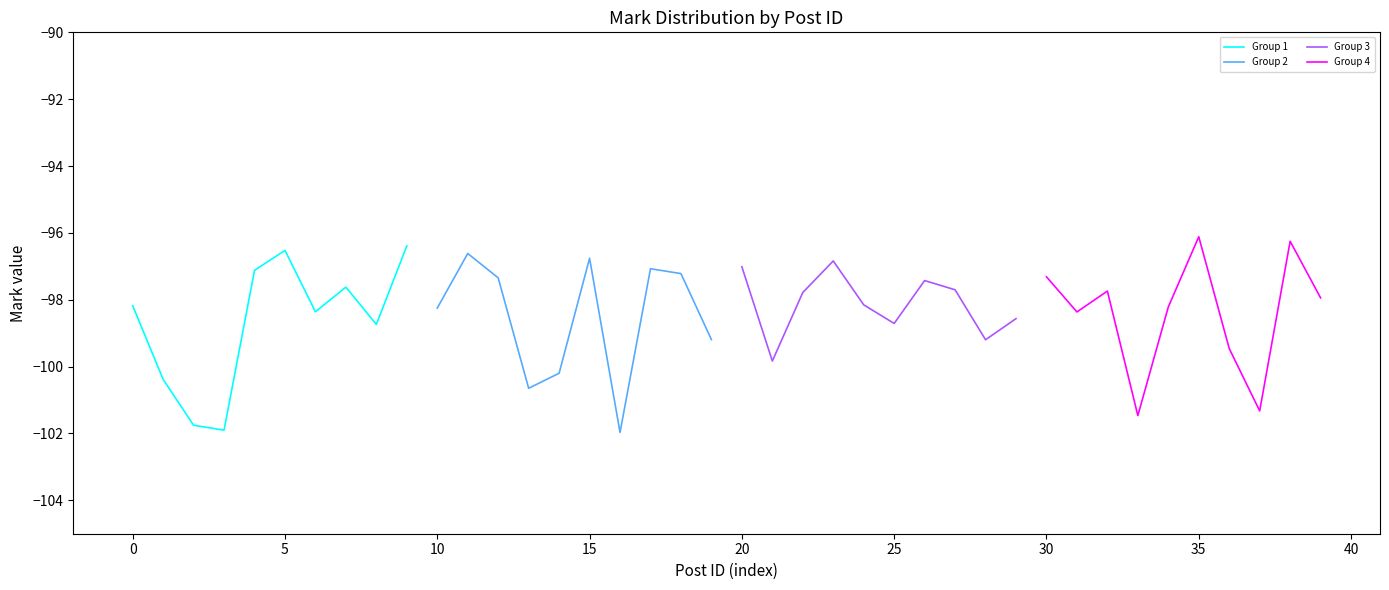

What is the highest value of the Group 2 series?

-96.6